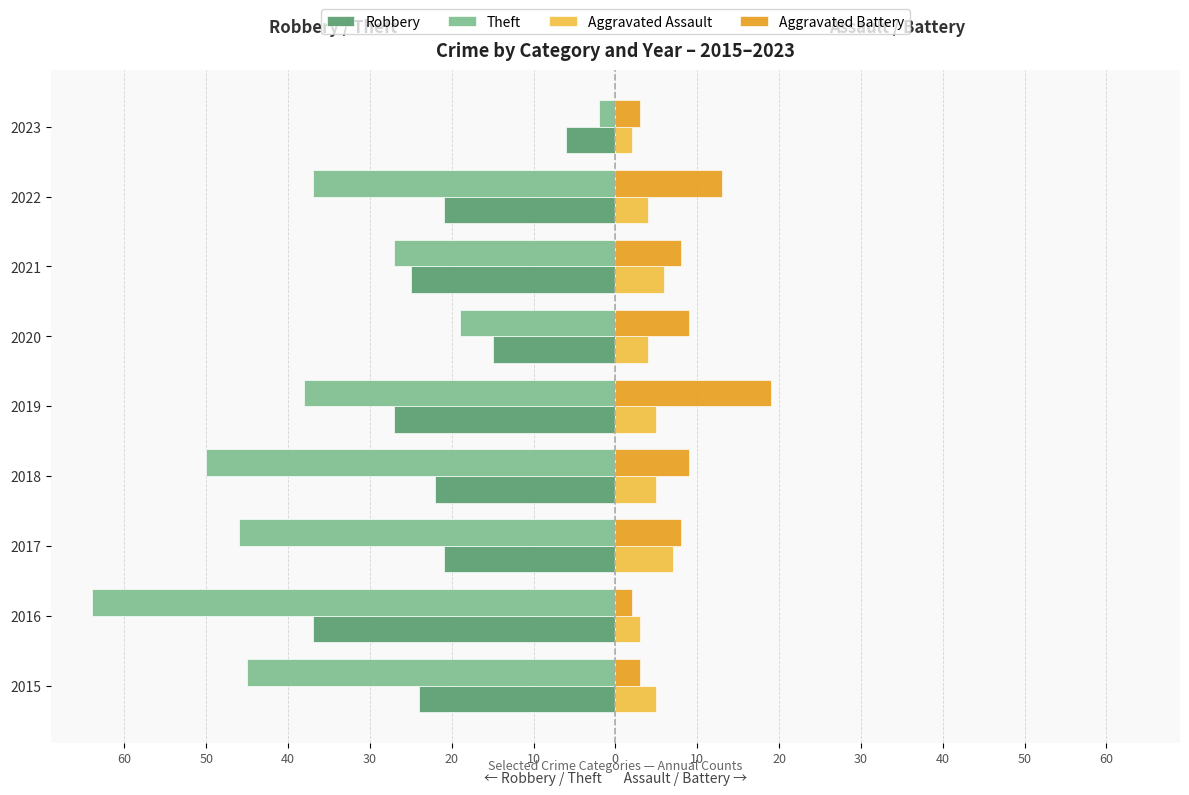

What are all the series names shown in the legend?

Robbery, Theft, Aggravated Assault, Aggravated Battery